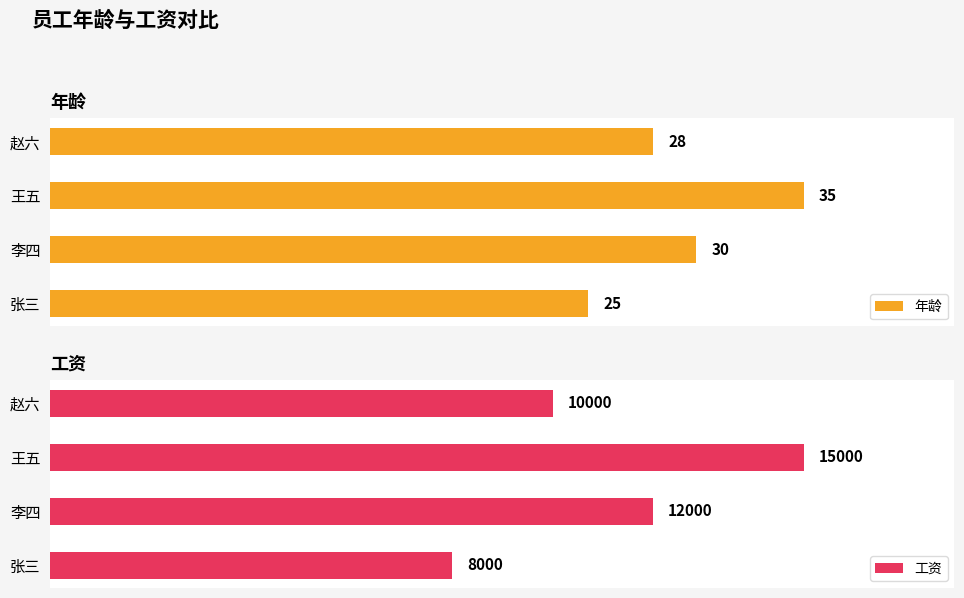

Which series has the largest total across all categories?

工资